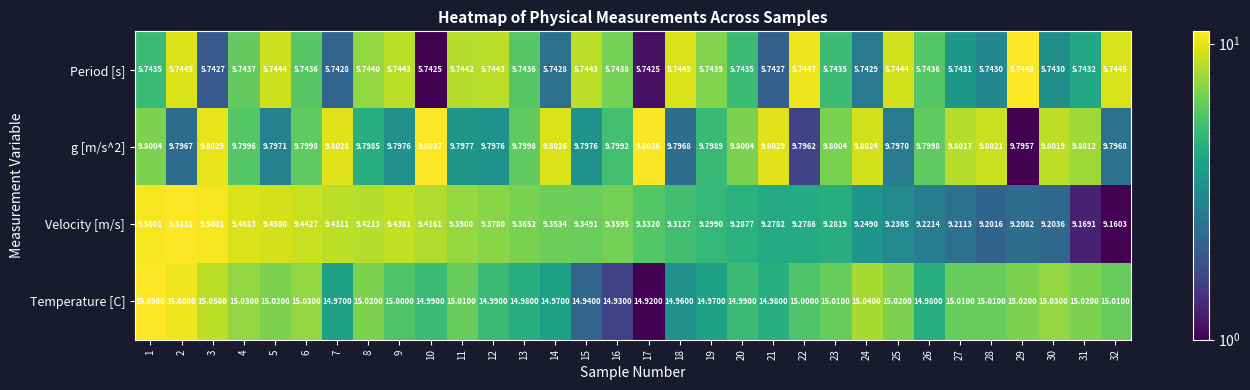

Is the value of Velocity [m/s] at 31 greater than the value of Temperature [C] at 31?

No